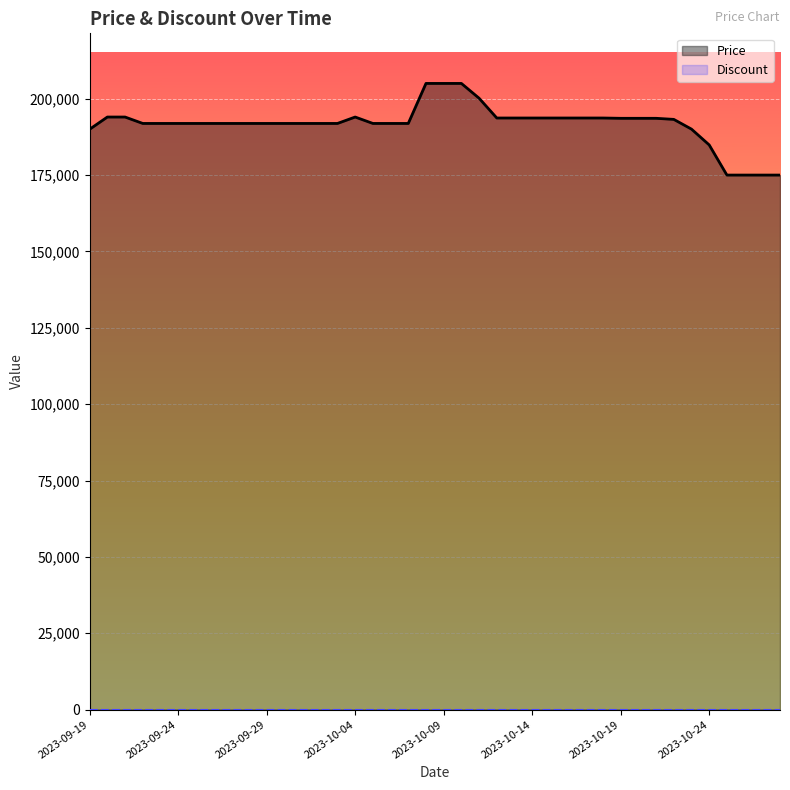

How many lines are shown in the chart?

2